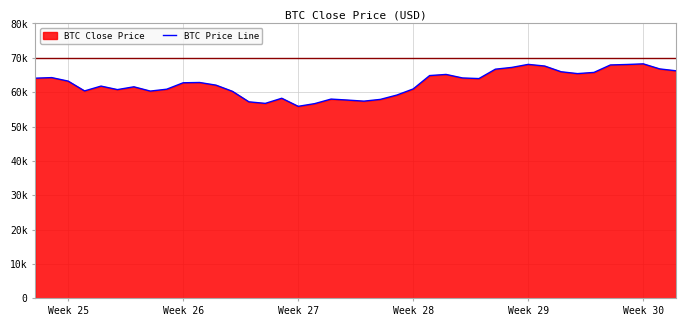

Does the chart display data point markers on the line(s)?

No